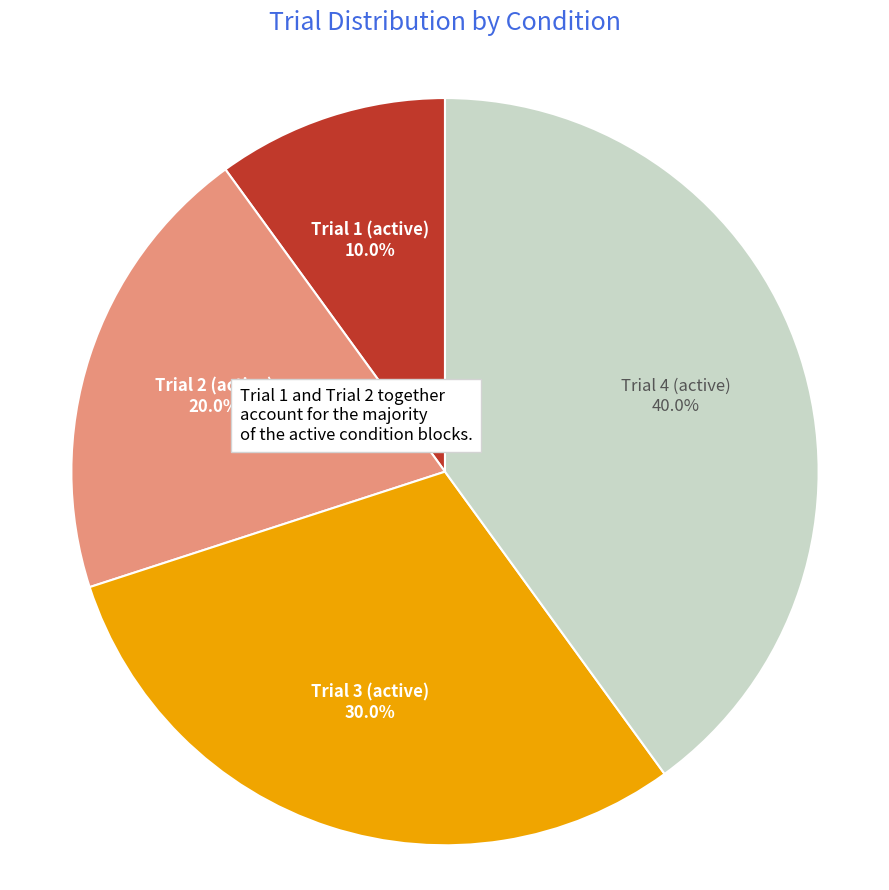

Does any single category account for the majority?

No